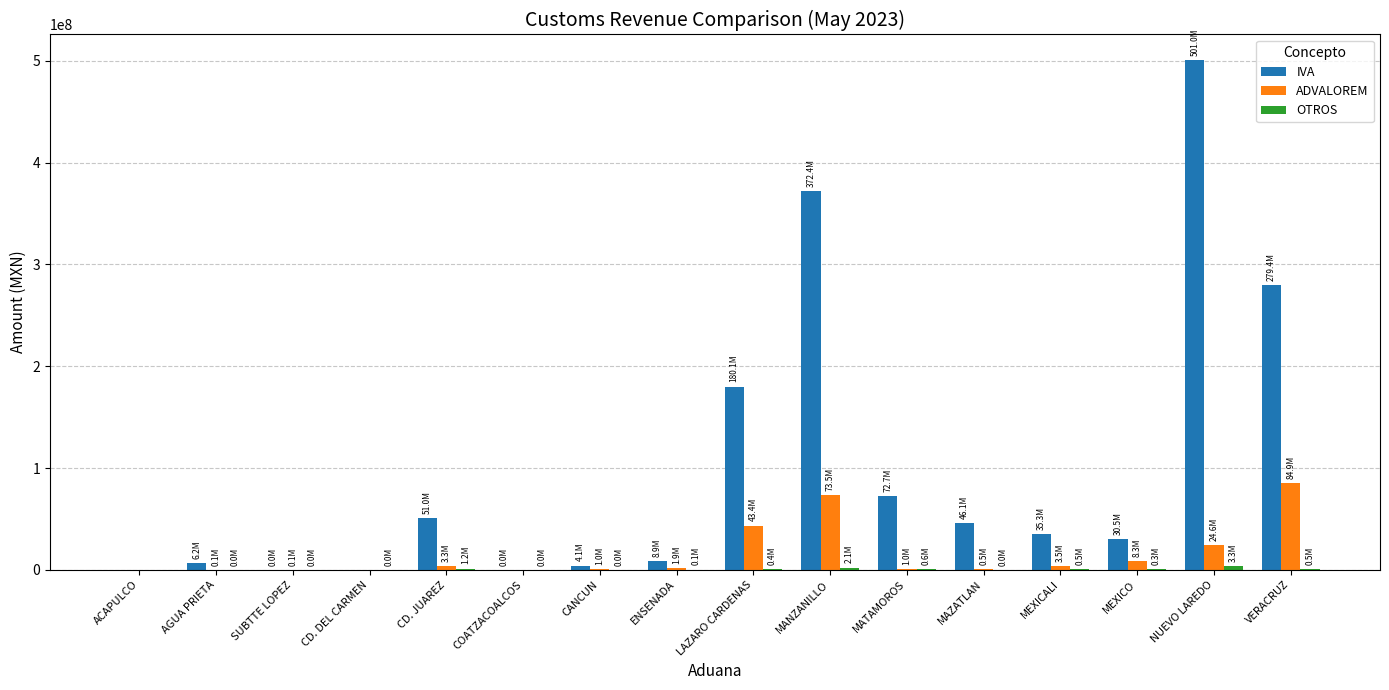

Count the number of data series in this chart.

3